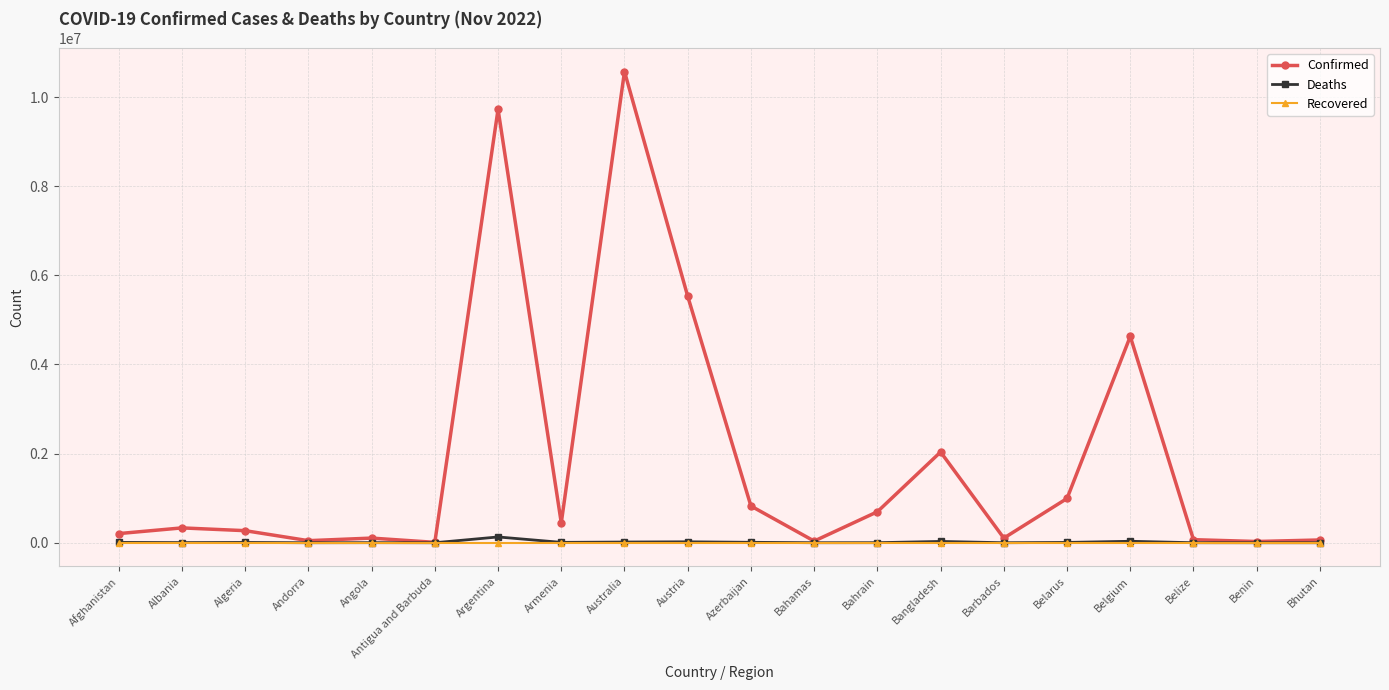

What is the difference between the highest and lowest values at Austria?

5530456